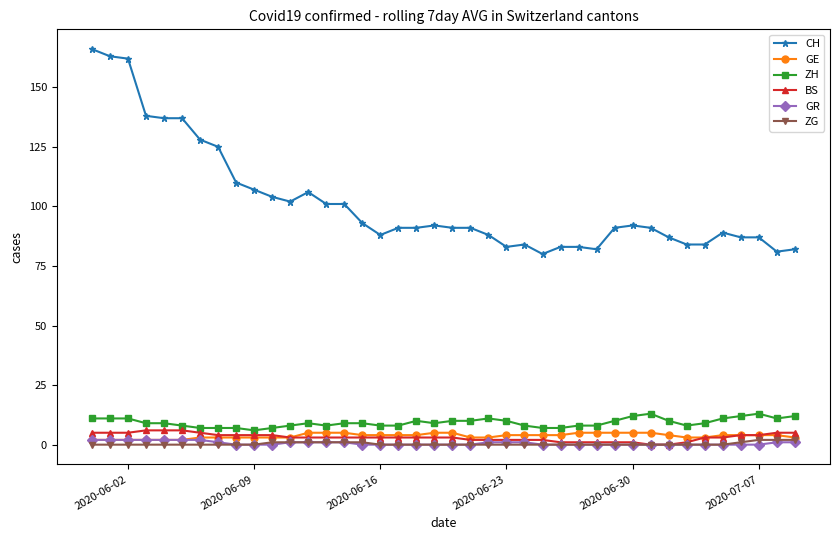

How many categories are shown in the chart?

40